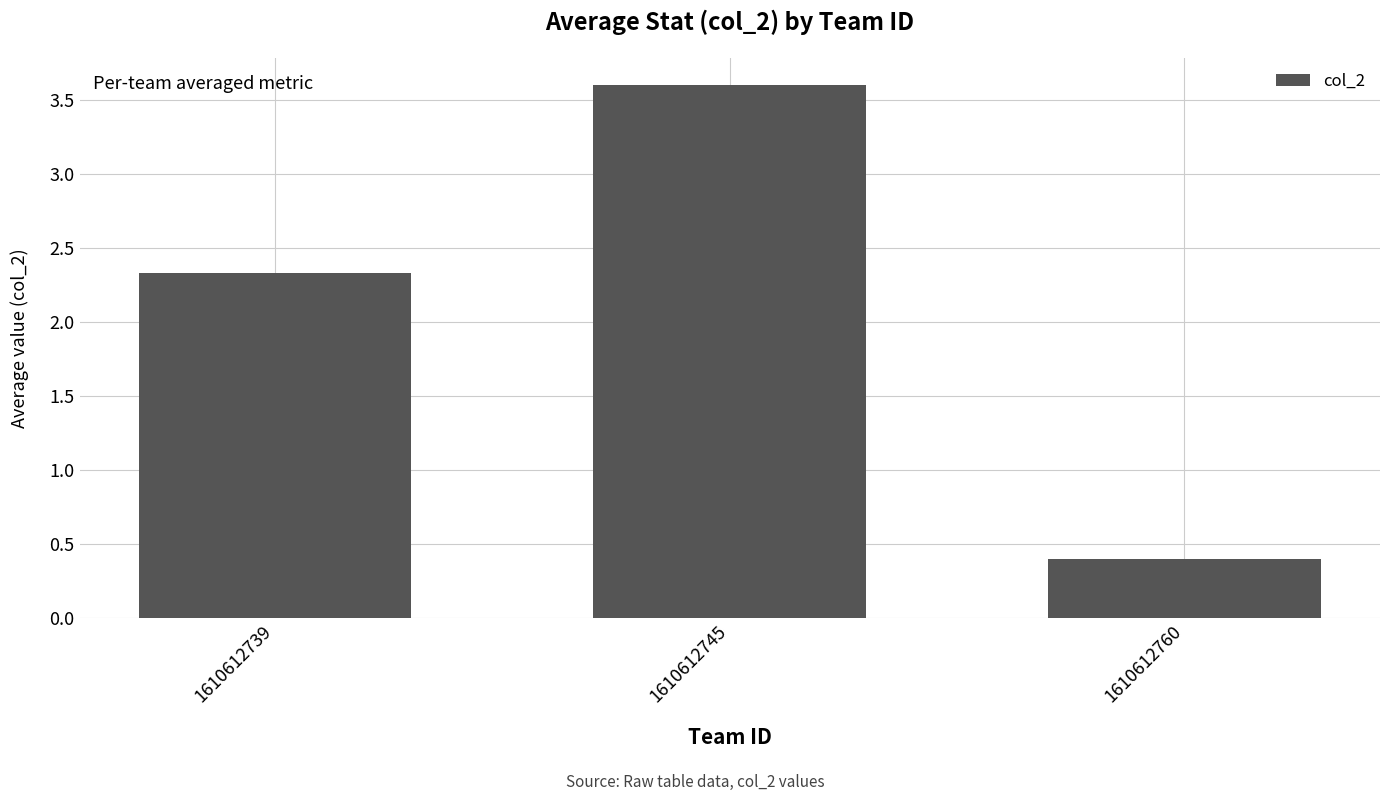

Between 1610612760 and 1610612739, which is larger?

1610612739